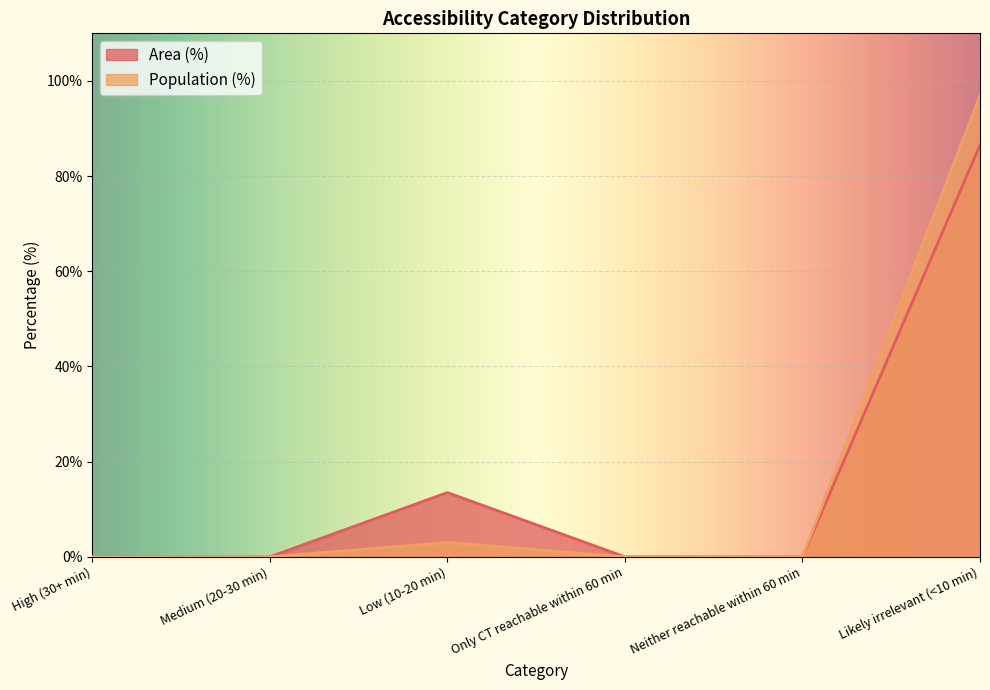

Read the Population (%) value at Likely irrelevant (<10 min).

97.0